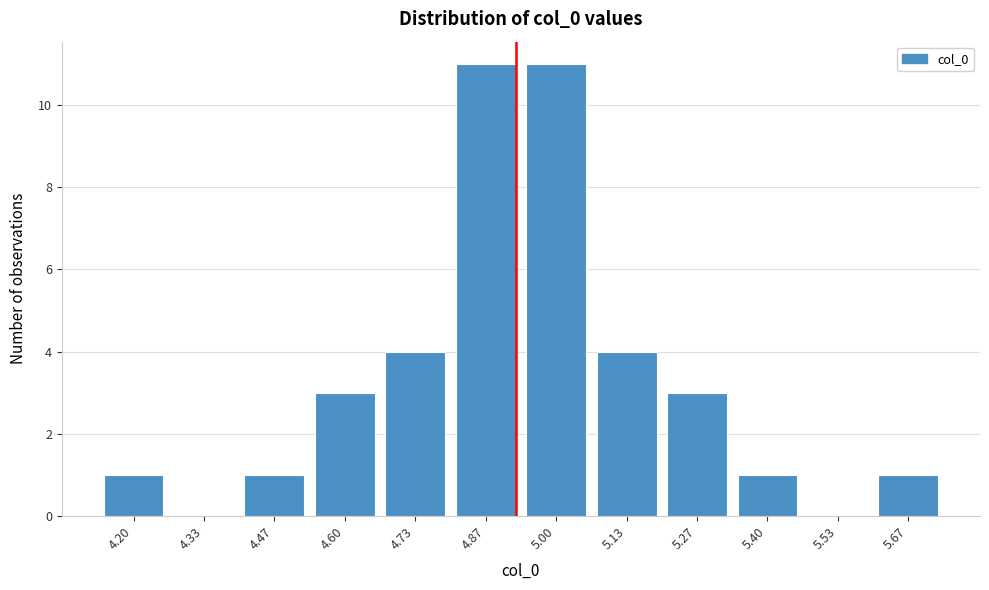

Reading left to right, extract all data points from this chart.

4.20=1	4.33=0	4.47=1	4.60=3	4.73=4	4.87=11	5.00=11	5.13=4	5.27=3	5.40=1	5.53=0	5.67=1